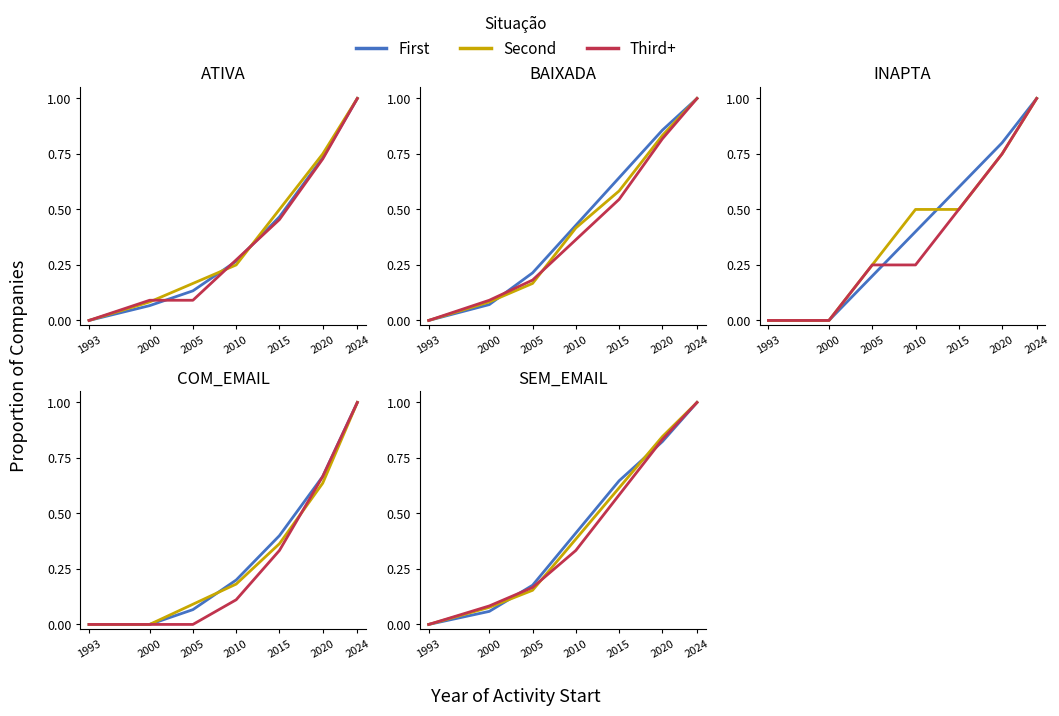

Is it true that First equals 0.4 at 1993?

False